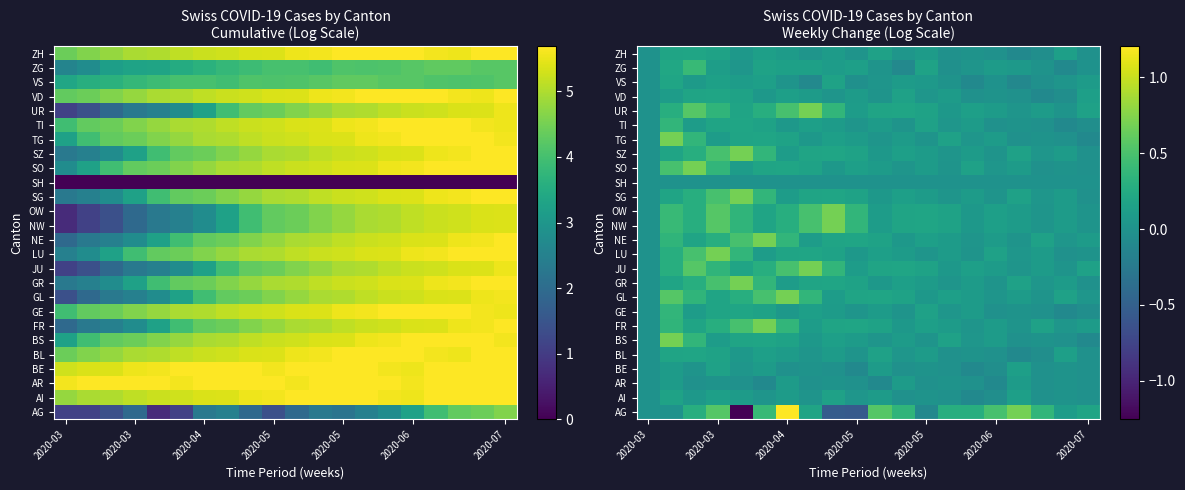

What is the maximum value shown in the chart?

1.2